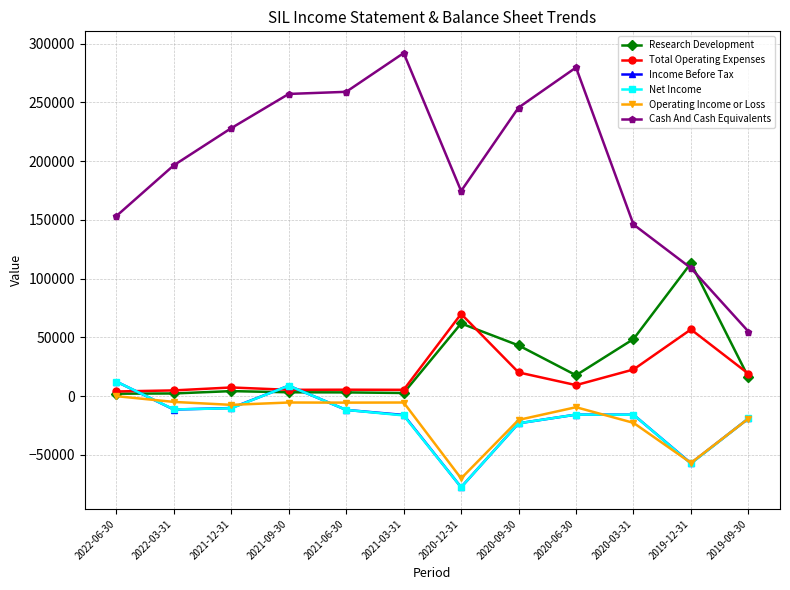

Count the number of categories in the chart.

12